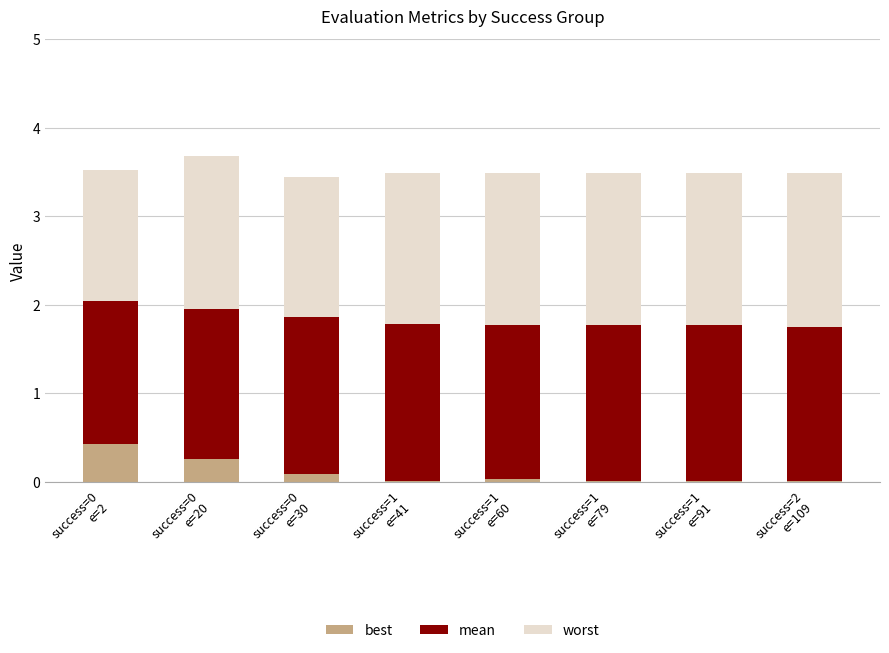

What are all the series names shown in the legend?

best, mean, worst